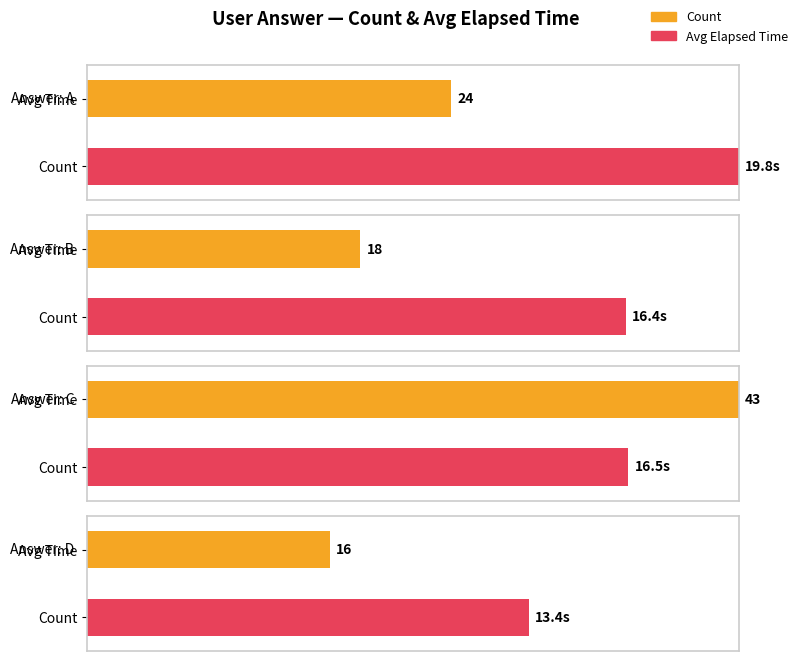

Between a and c, which series saw the biggest shift?

Count